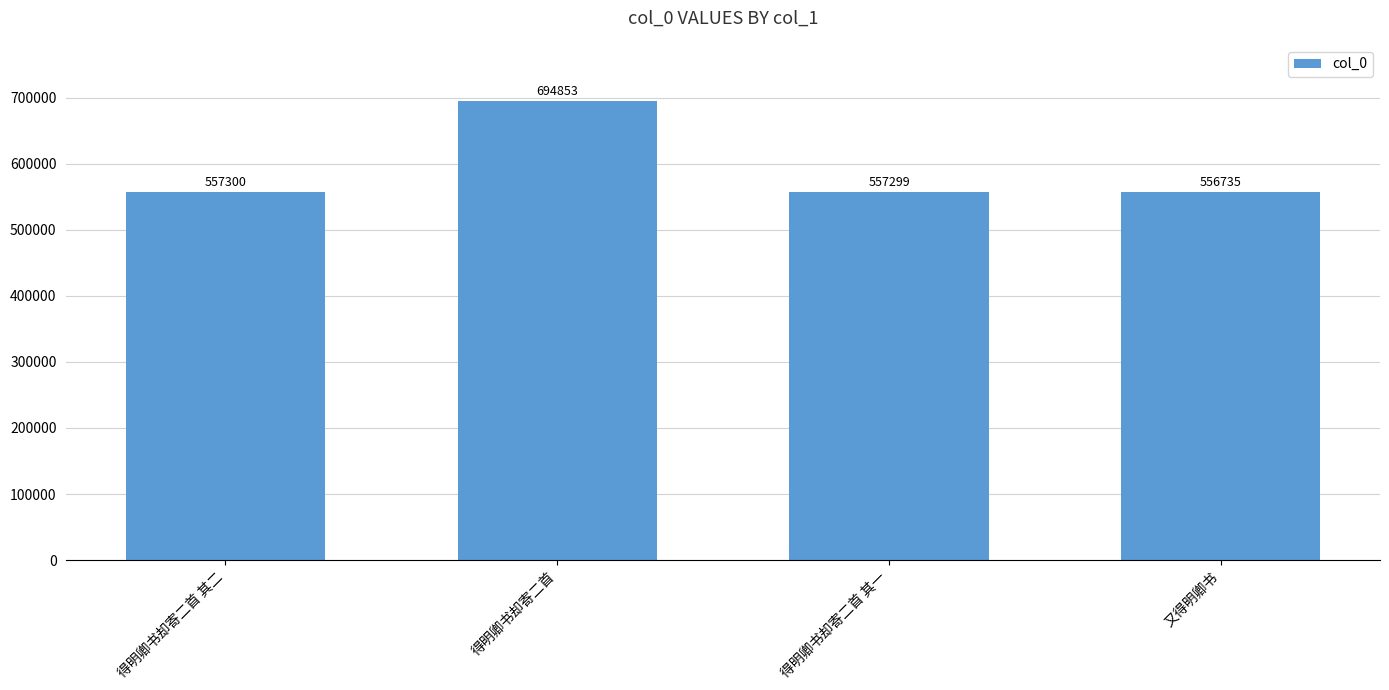

Reading right to left, transcribe all the data shown in this chart.

556735	557299	694853	557300